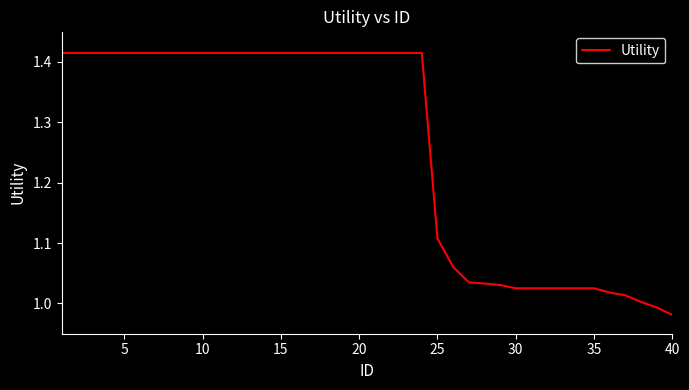

What is the difference between the maximum and minimum values?

0.4